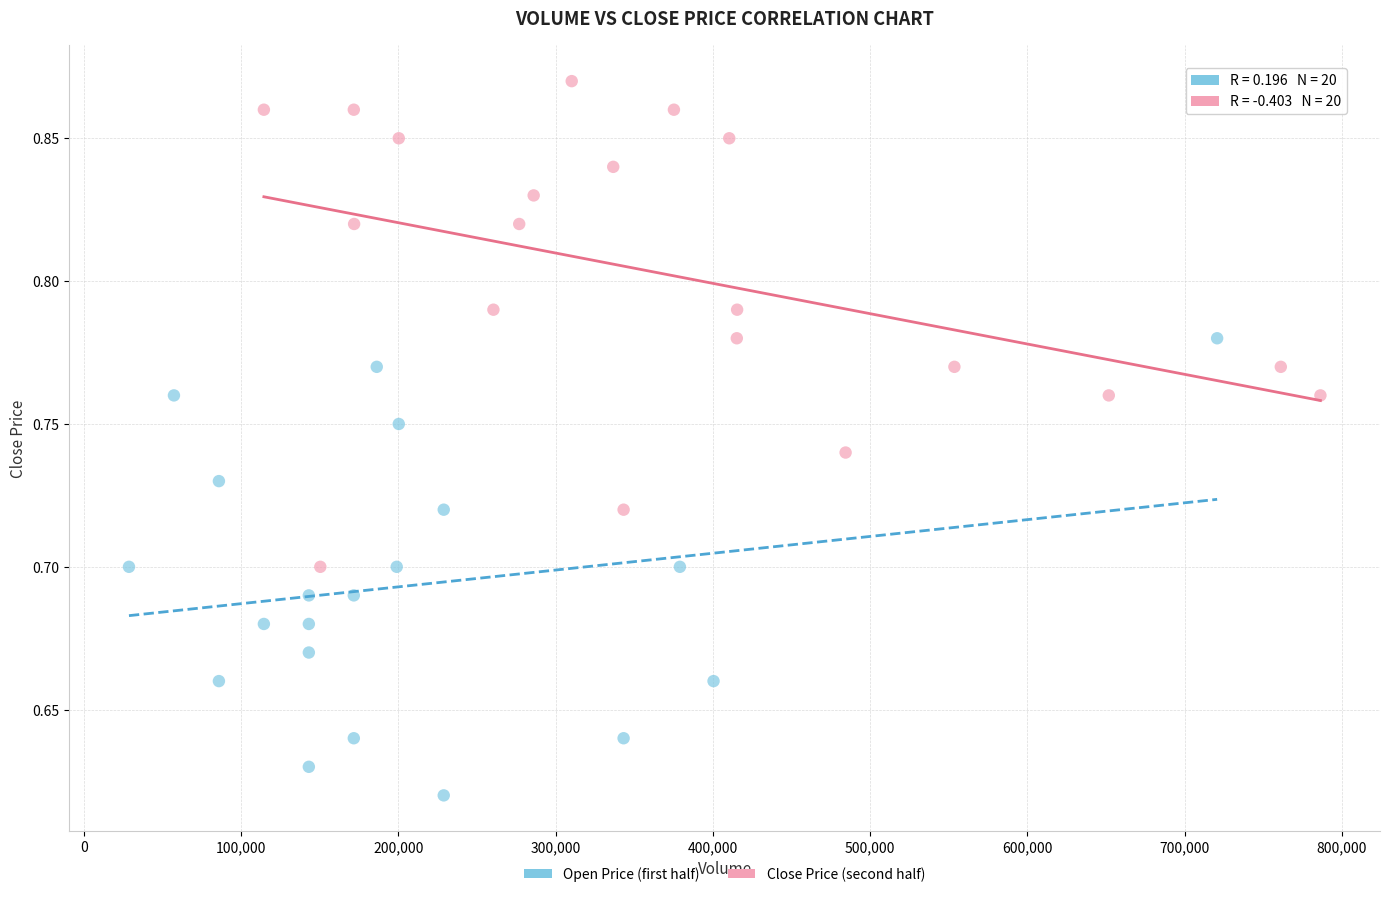

Which series contains the highest Y value?

Close Price (second half)